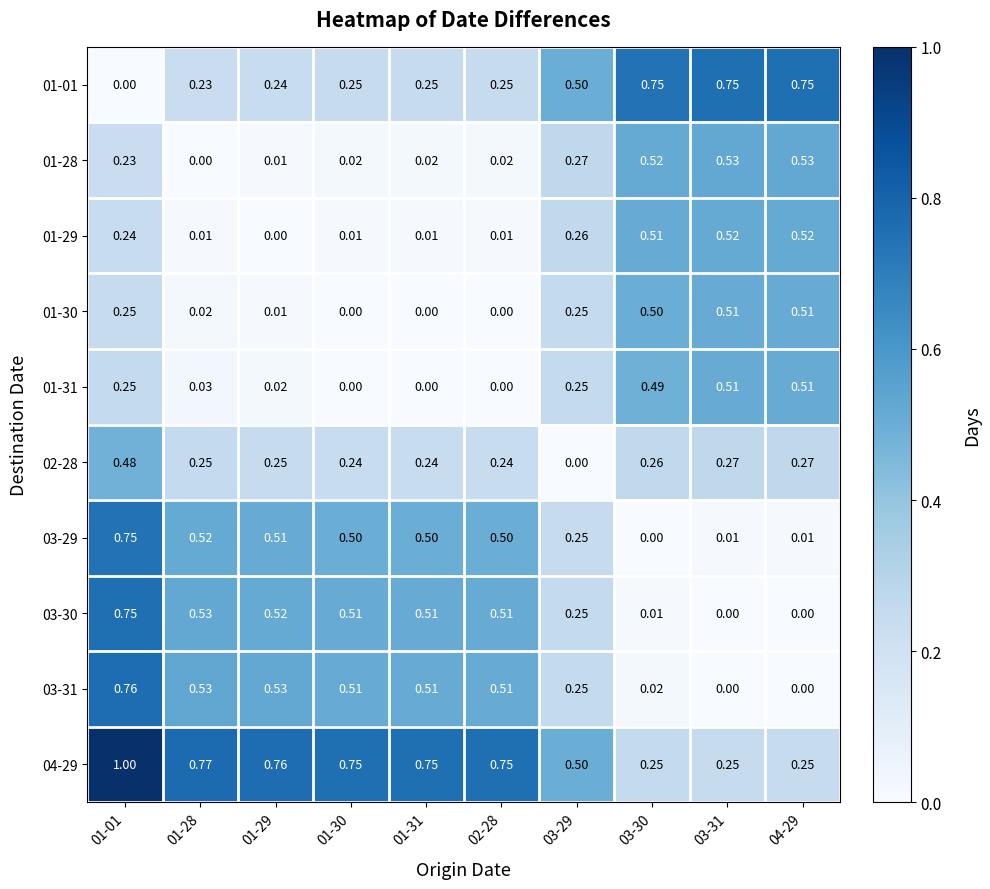

Is the value of 01-30 at 02-28 greater than the value of 01-29 at 01-31?

No